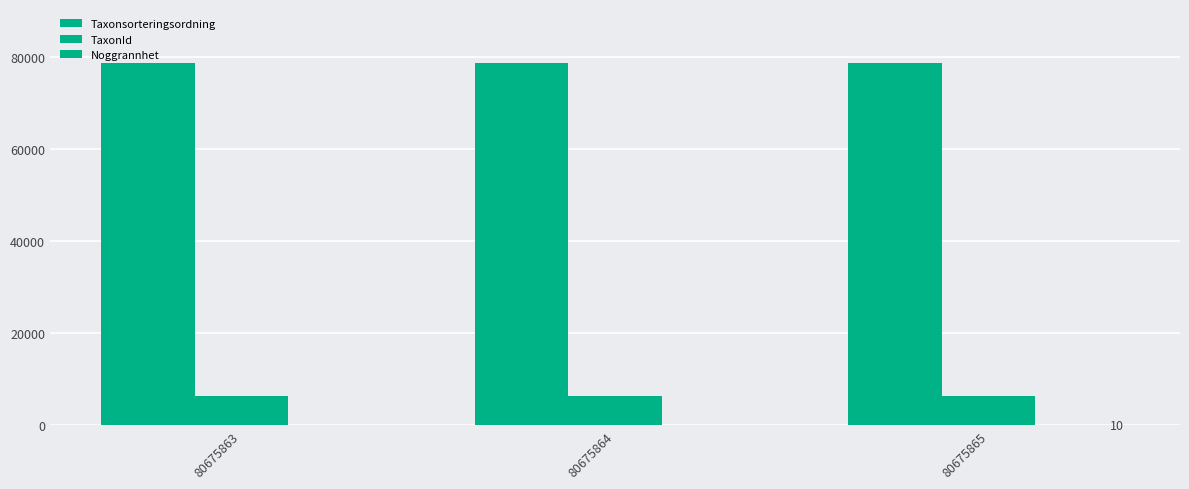

Is the value of Taxonsorteringsordning at 80675863 greater than the value of TaxonId at 80675864?

Yes